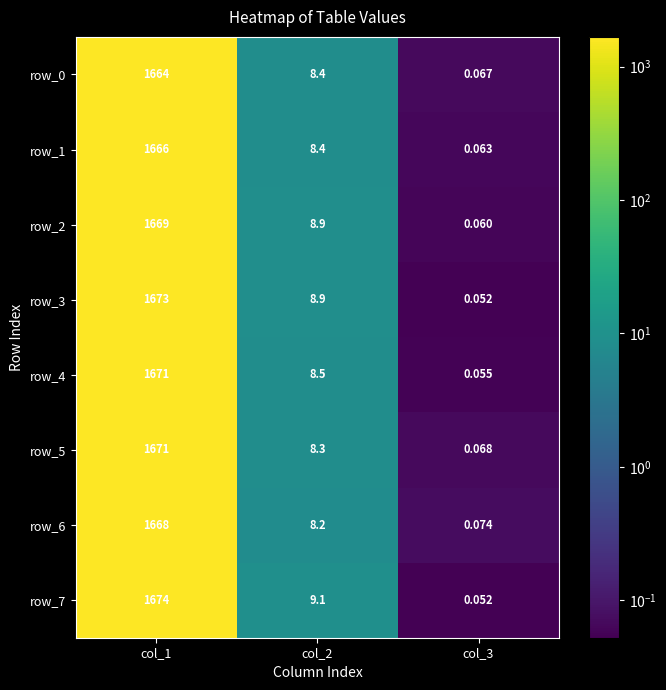

Which series has the widest spread of values?

row_7